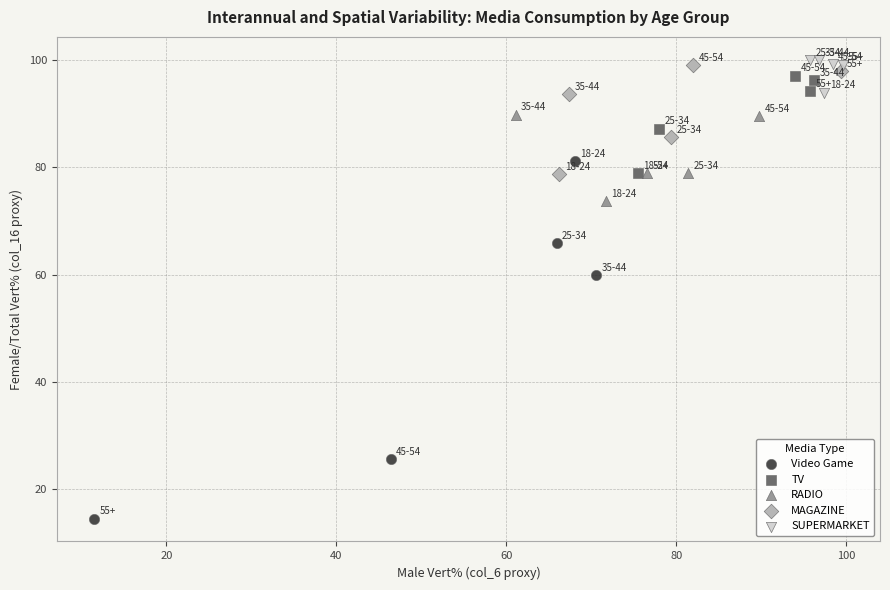

Which series has the largest Y range (max minus min)?

Video Game